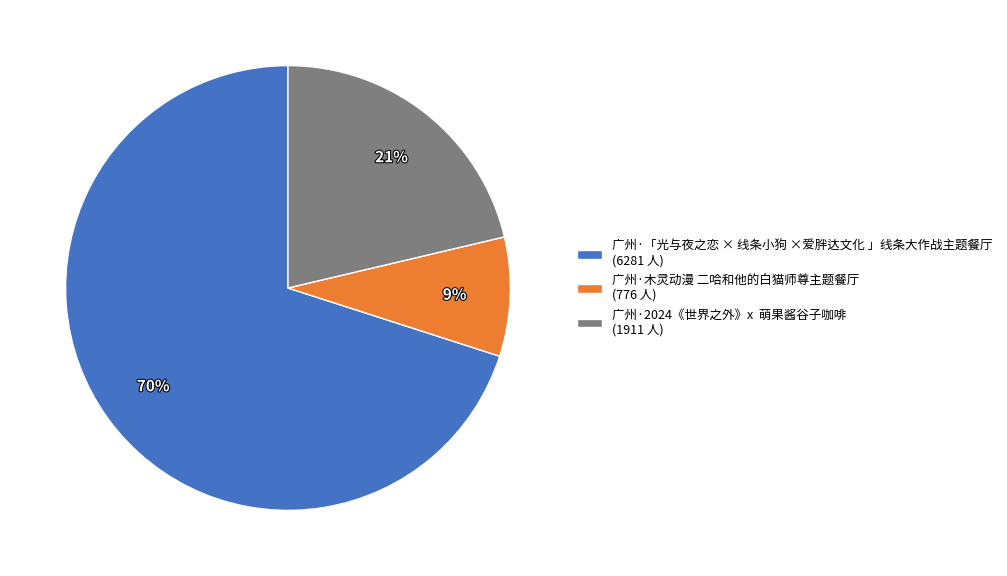

The 广州·2024《世界之外》x 萌果酱谷子咖啡 (1911 人) slice represents 21% of the pie. True or false?

True